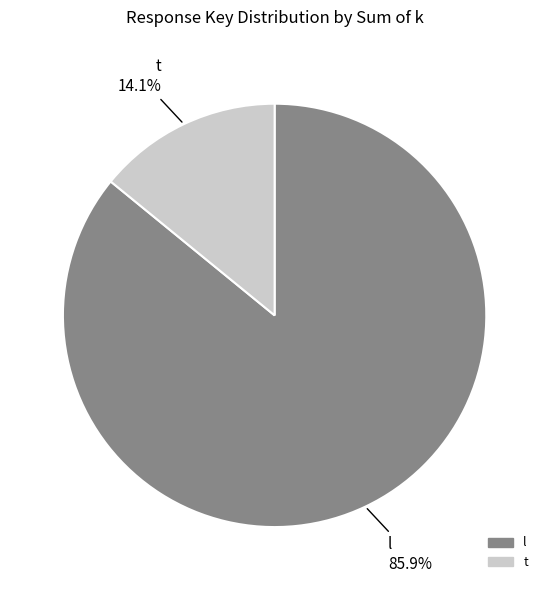

Rank the categories by value from highest to lowest.

l, t